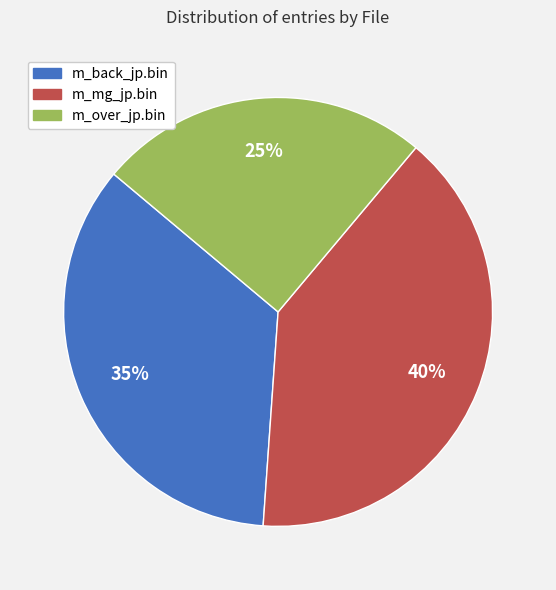

To the nearest percent, what portion does m_back_jp.bin represent?

35%